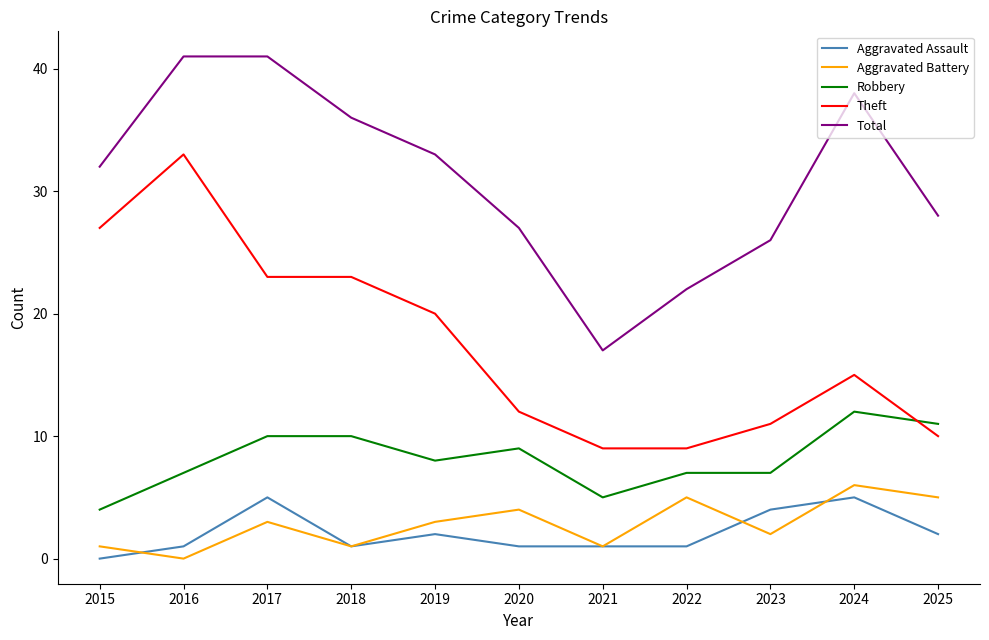

How many Aggravated Battery values are between 1 and 5?

9